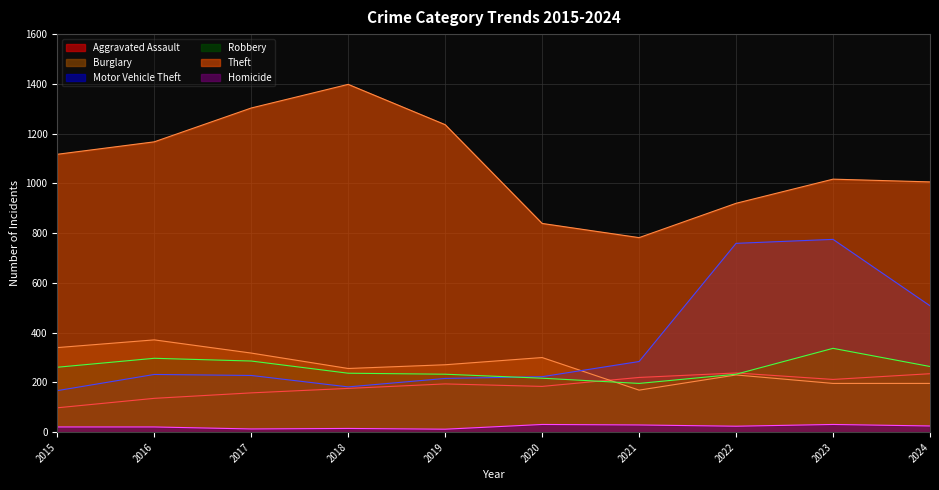

True or false: Homicide and Robbery intersect in this chart.

False